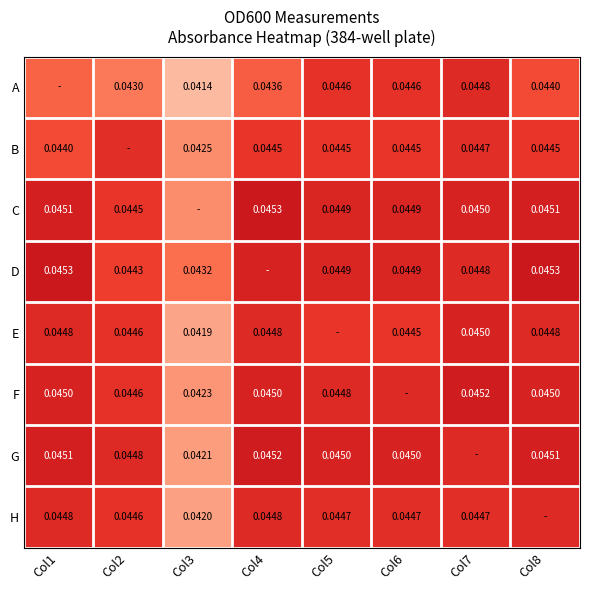

Is the value of E at Col8 greater than the value of B at Col7?

Yes